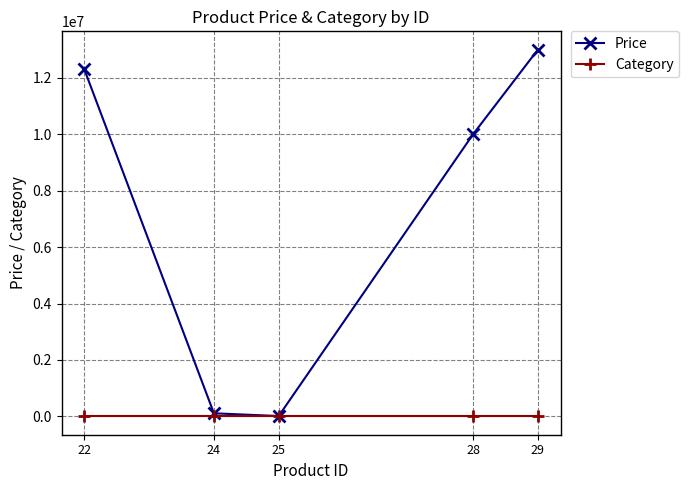

Which series has the widest spread of values?

Price